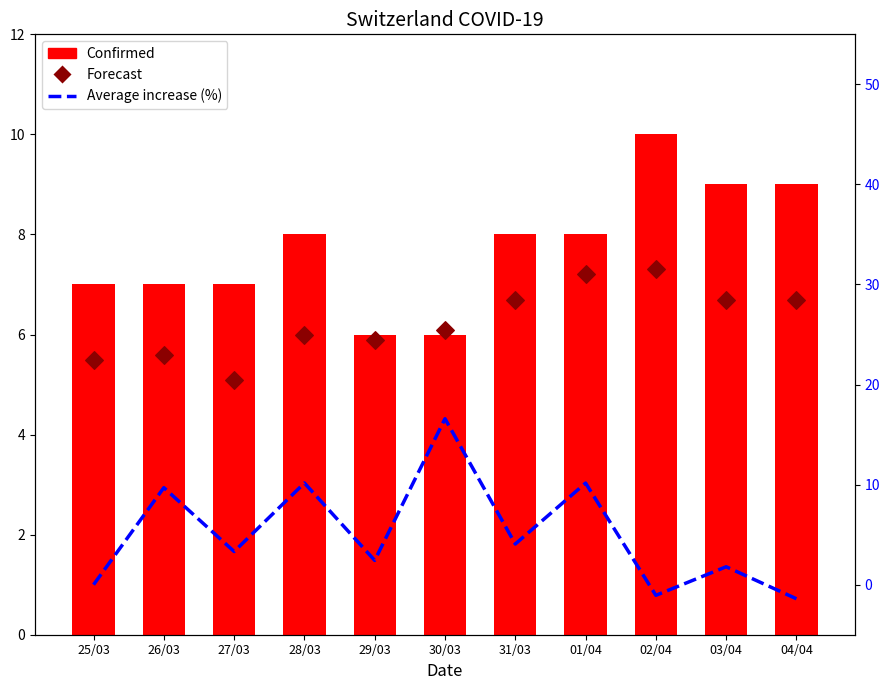

At how many categories does at least one series exceed 15?

1